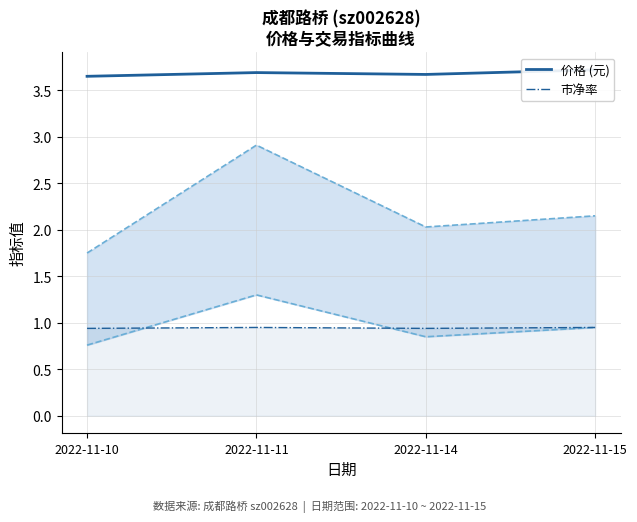

List the labels in order of 市净率 value, largest first.

2022-11-11, 2022-11-15, 2022-11-10, 2022-11-14